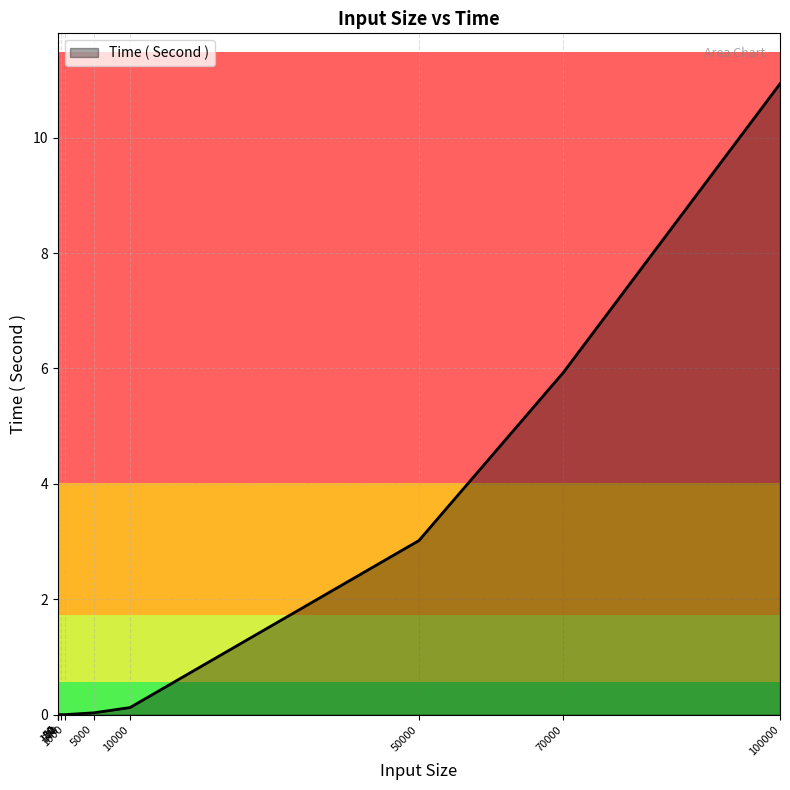

Does the chart have visible grid lines?

Yes